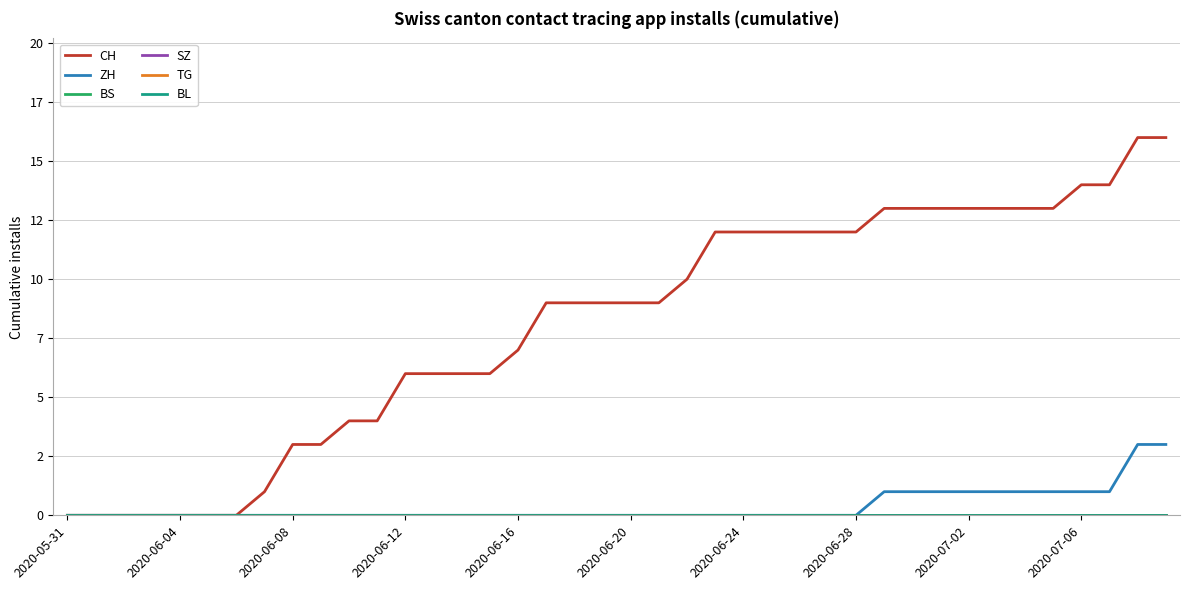

List the series in order of their peak value, lowest first.

BS, SZ, TG, BL, ZH, CH